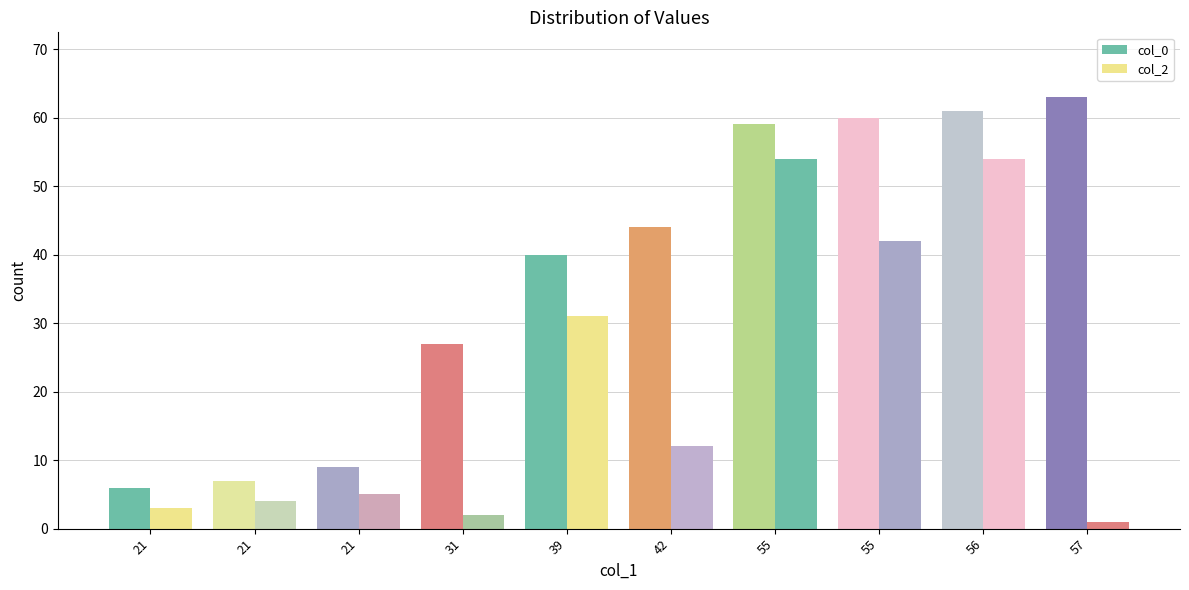

What is the difference between the maximum and minimum values in the col_0 series?

57